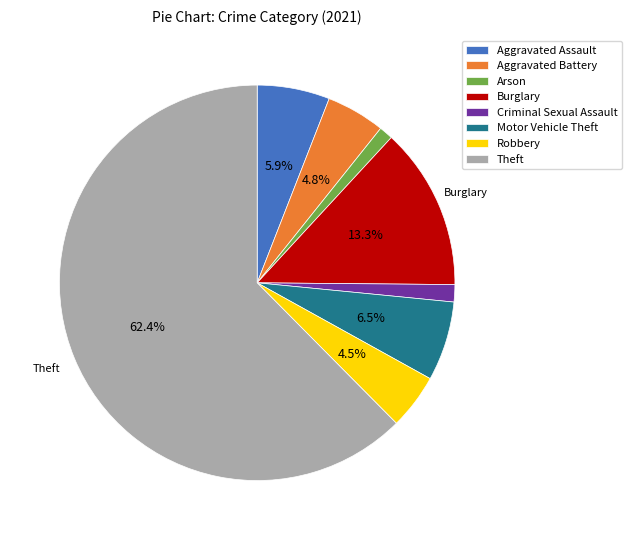

What is the largest slice in the pie chart?

Theft